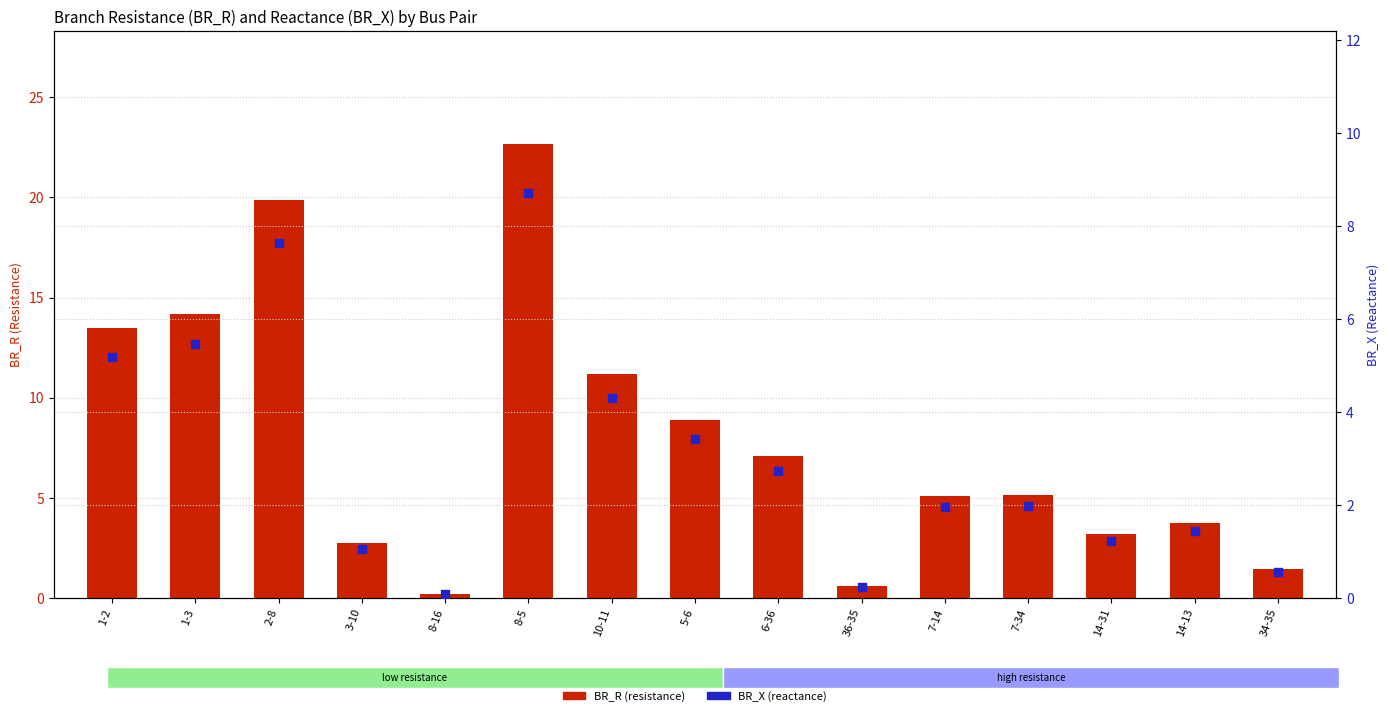

Which series reaches the maximum Y coordinate?

BR_R (resistance)